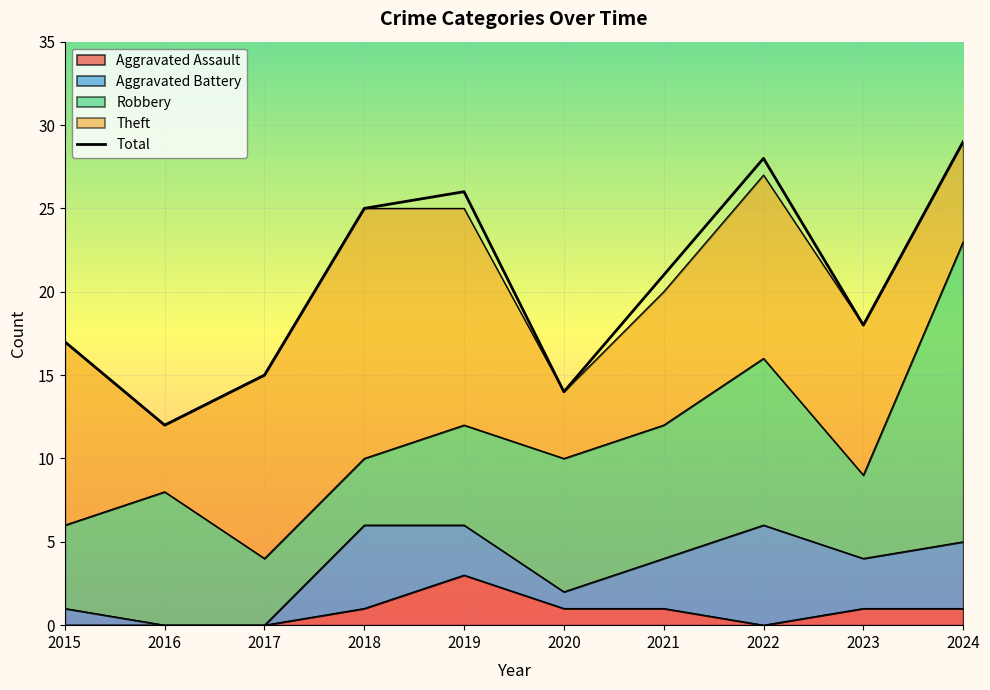

What is the sum of the values at 2016 and 2020?

26